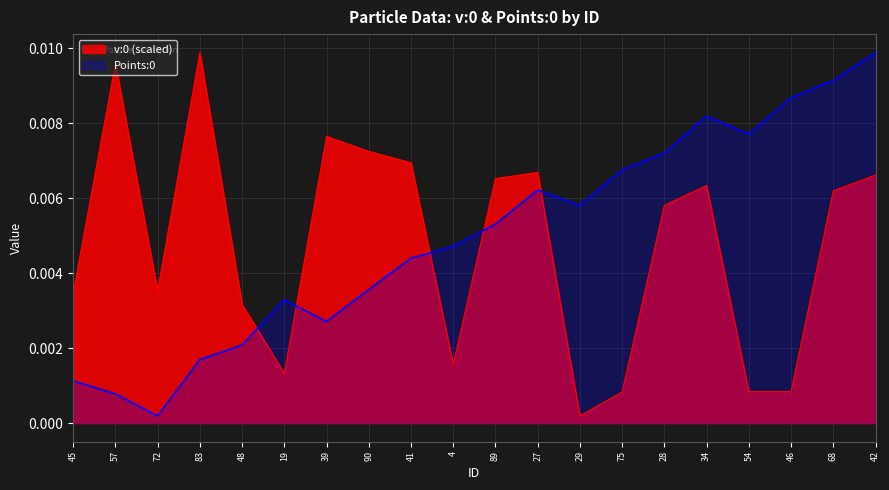

At which label does v:0 (scaled) reach its peak?

83